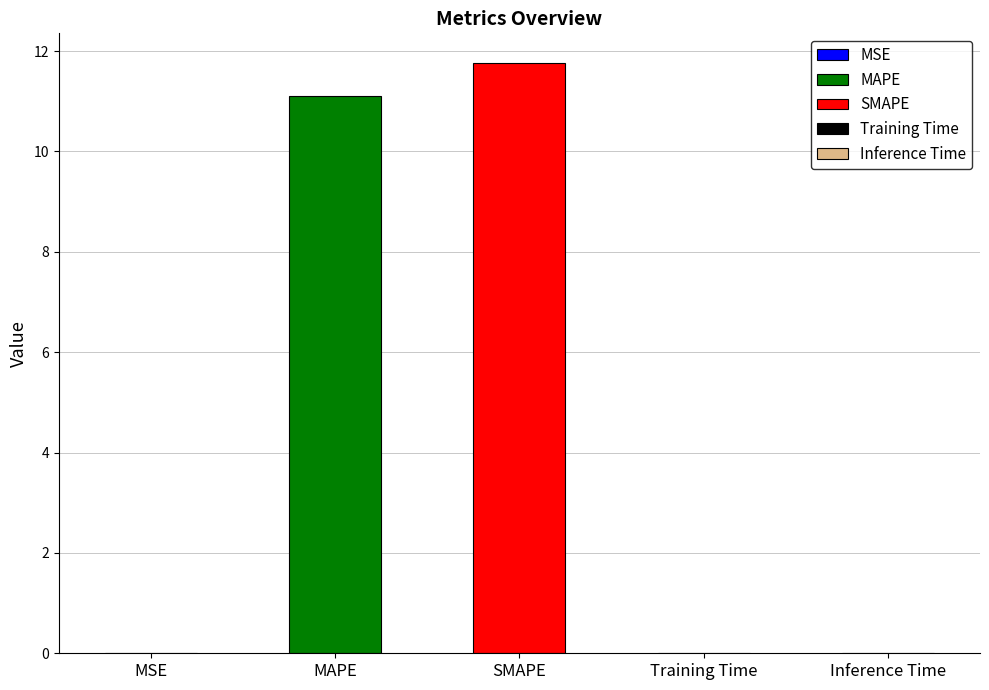

What is the label of the 4th bar from the right?

MAPE